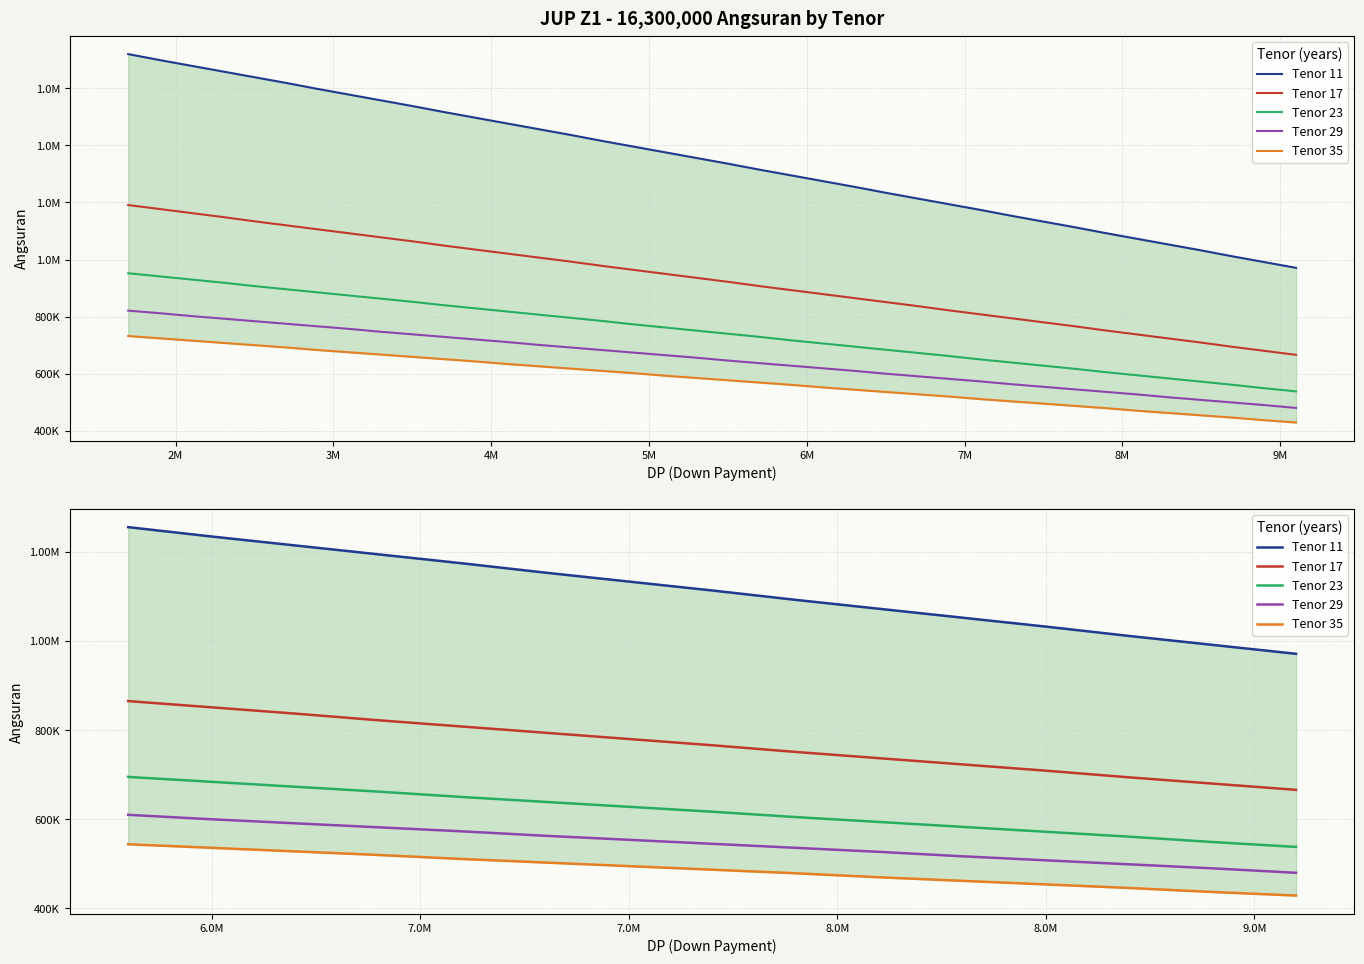

What is the maximum value for Tenor 23?

695000